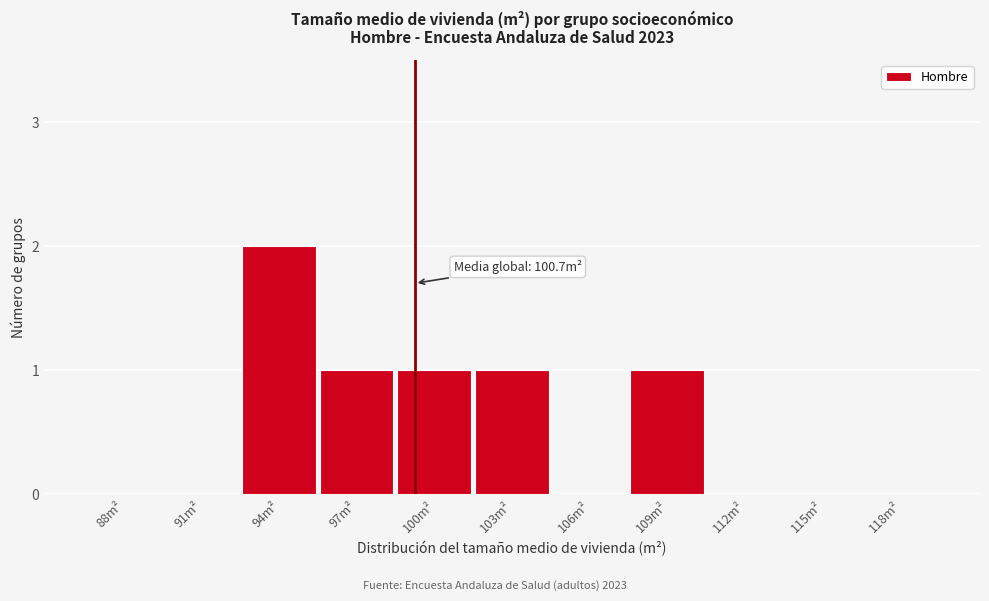

Reading left to right, transcribe all the data shown in this chart.

88m²=0	91m²=0	94m²=2	97m²=1	100m²=1	103m²=1	106m²=0	109m²=1	112m²=0	115m²=0	118m²=0